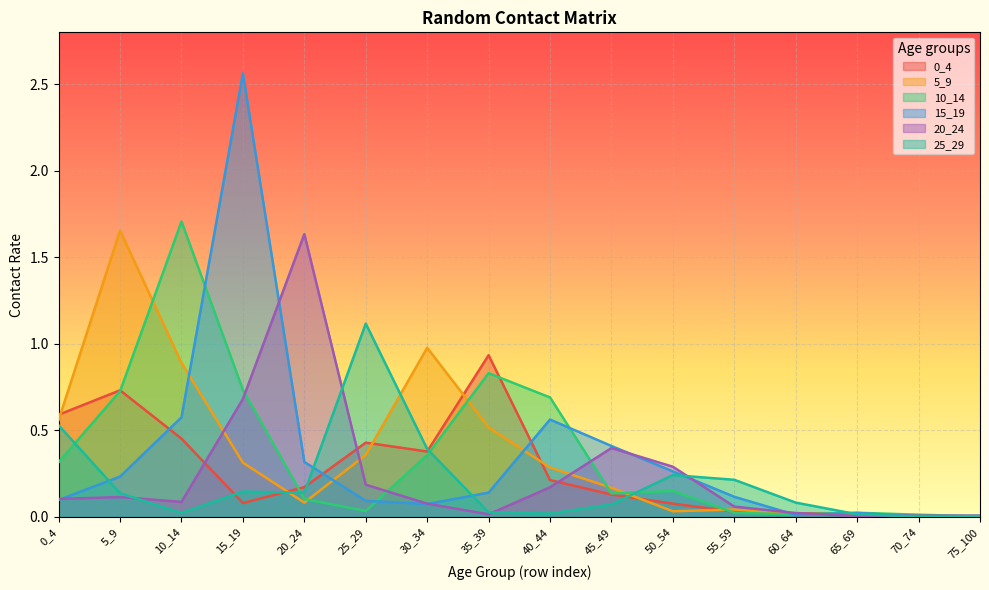

How many interior local valleys does the 5_9 series have?

4